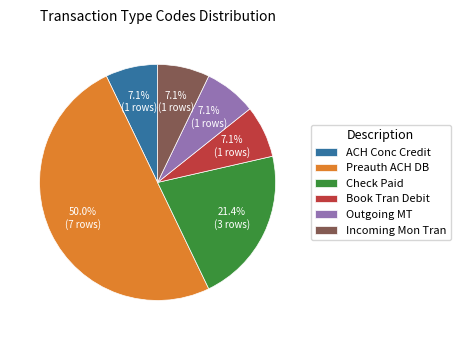

Combined, do Preauth ACH DB and Check Paid account for over 50%?

Yes